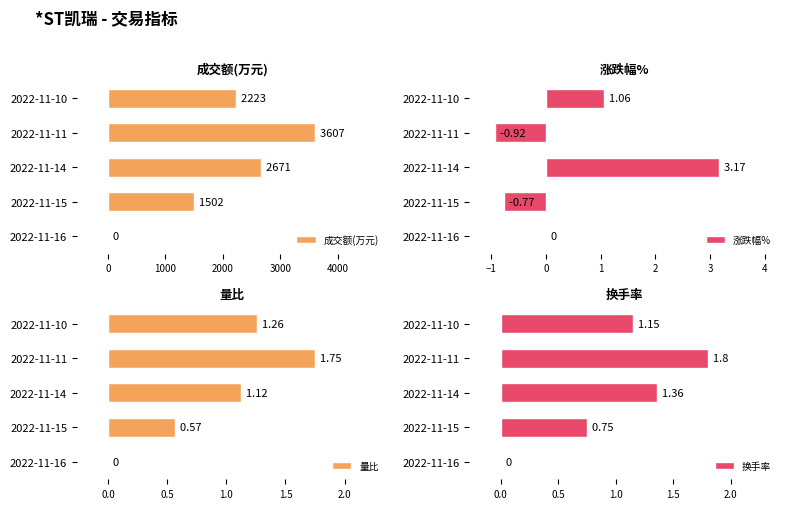

The value of 成交额(万元) at 2022-11-11 is 3607. True or false?

True